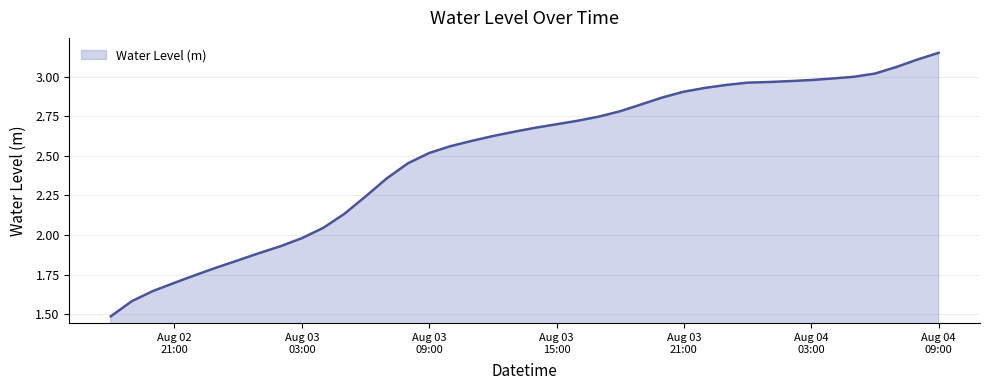

What is the minimum value shown in the chart?

1.5